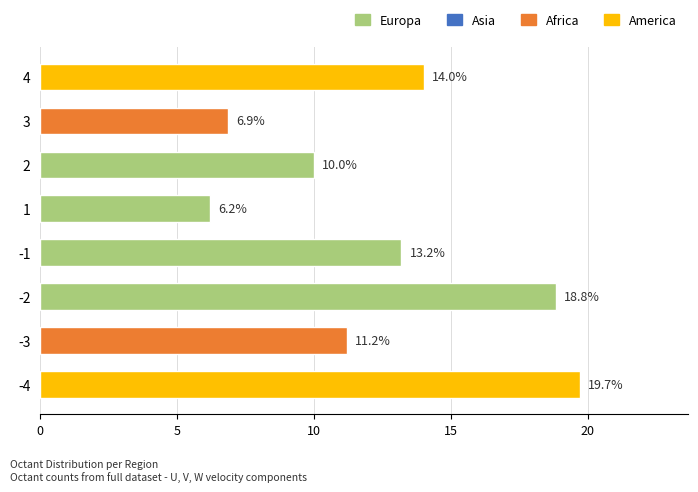

The chart shows a value of 15.6 at 2. True or false?

False